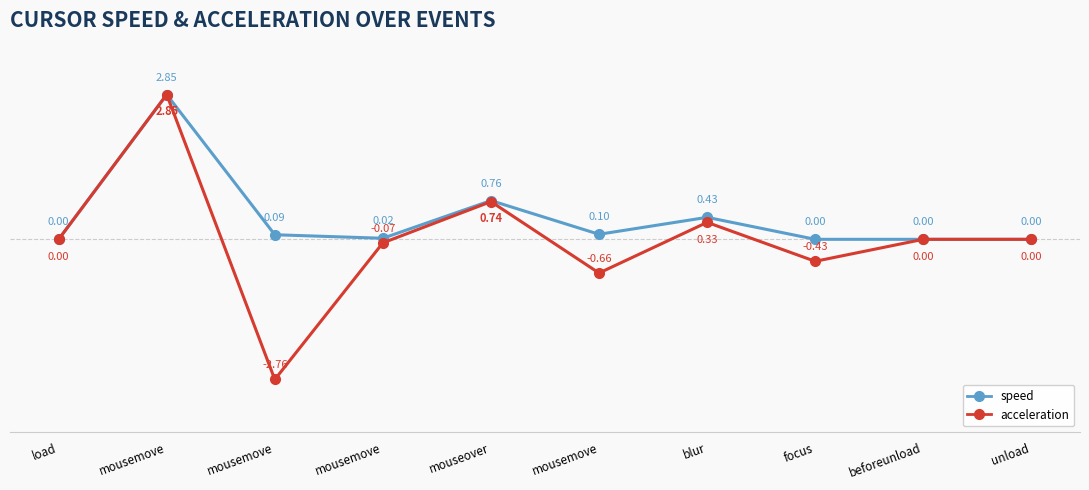

The acceleration series shows 0.1 at blur. True or false?

False